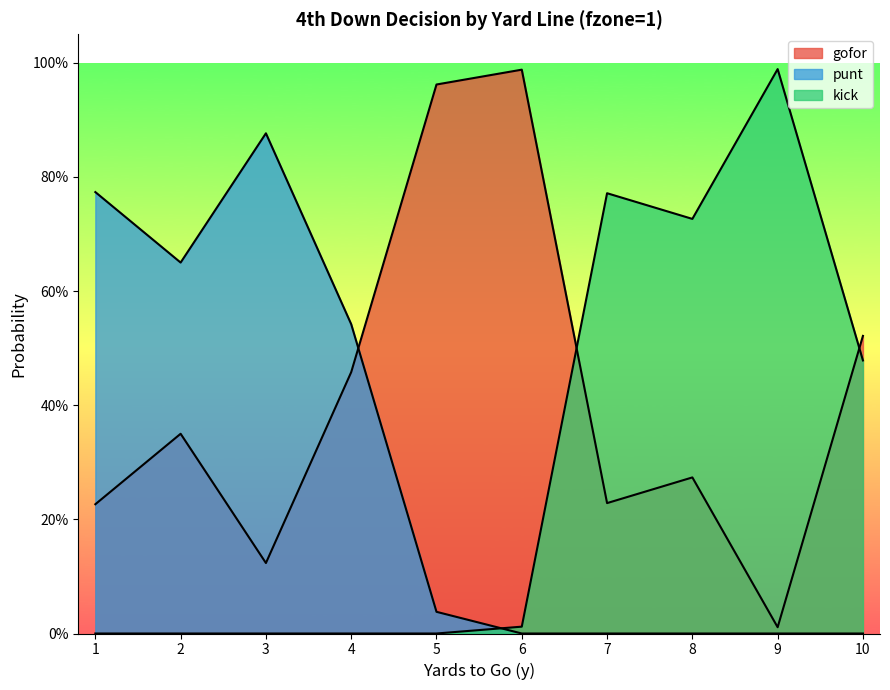

Is the value of gofor at 10 greater than the value of punt at 7?

Yes